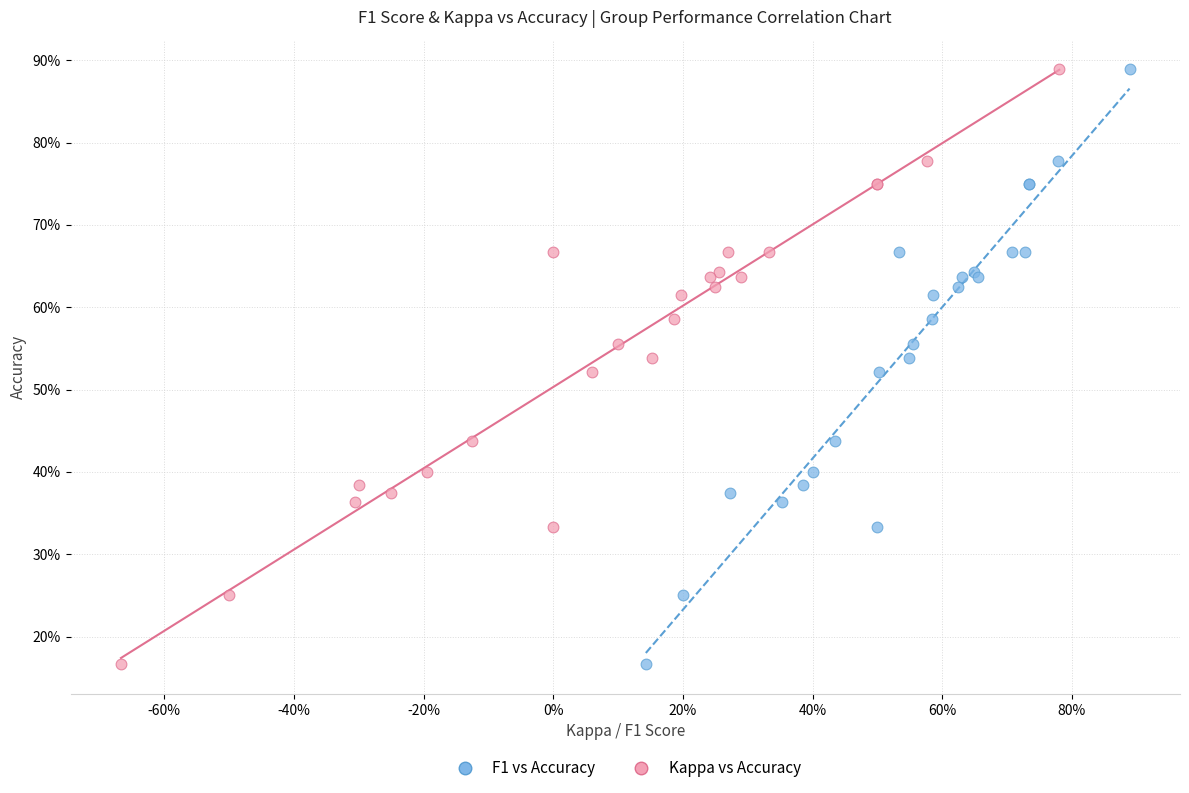

What are all the series names shown in the legend?

F1 vs Accuracy, Kappa vs Accuracy